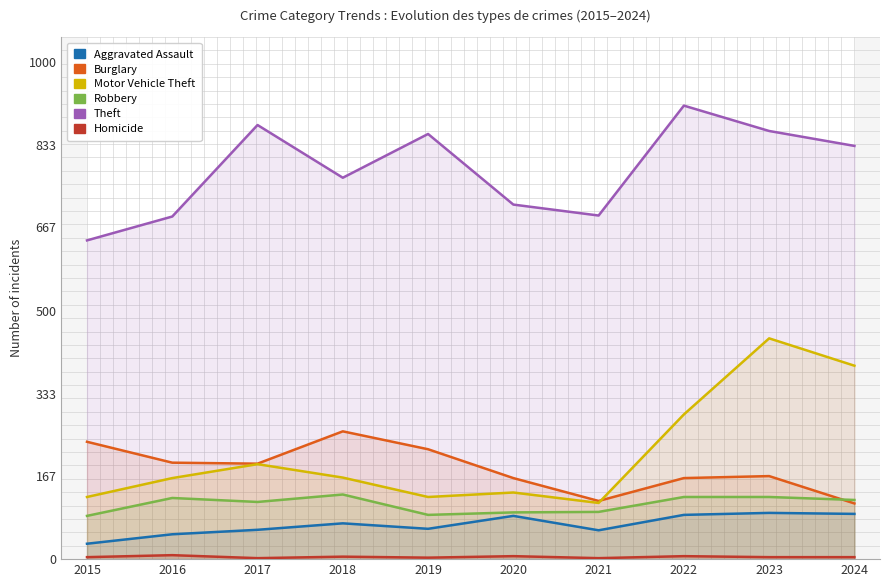

Between 2022 and 2020, which is larger?

2022